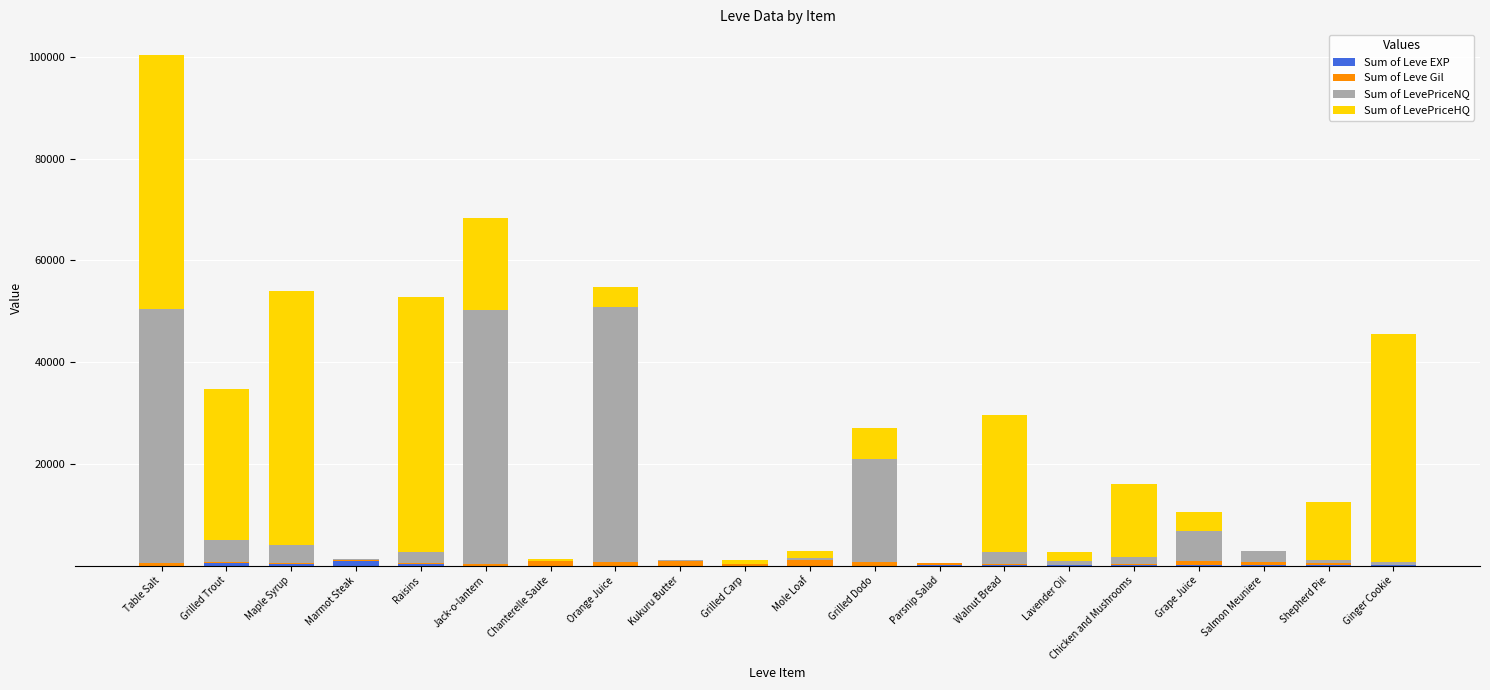

At which category is the sum across all series the highest?

Table Salt